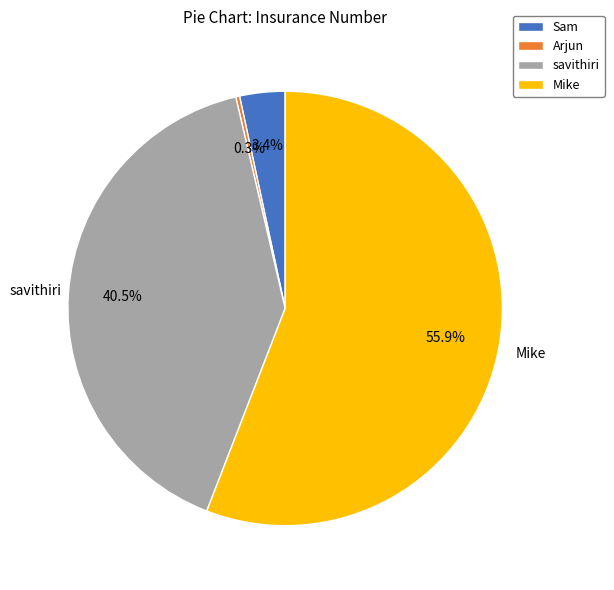

Count the number of slices in the pie.

4